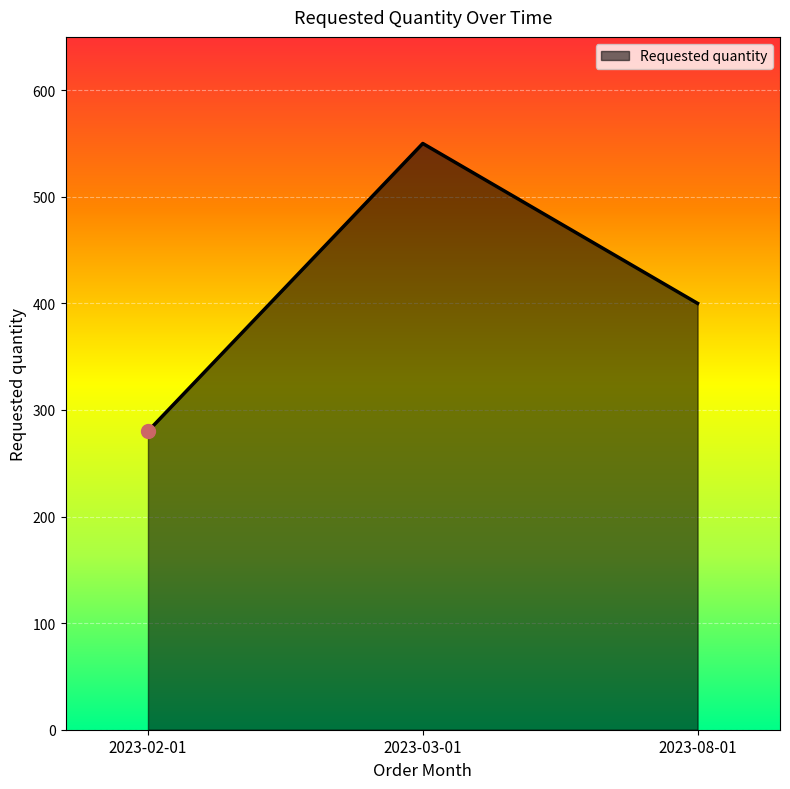

What is the difference between the values at 2023-08-01 and 2023-02-01?

120